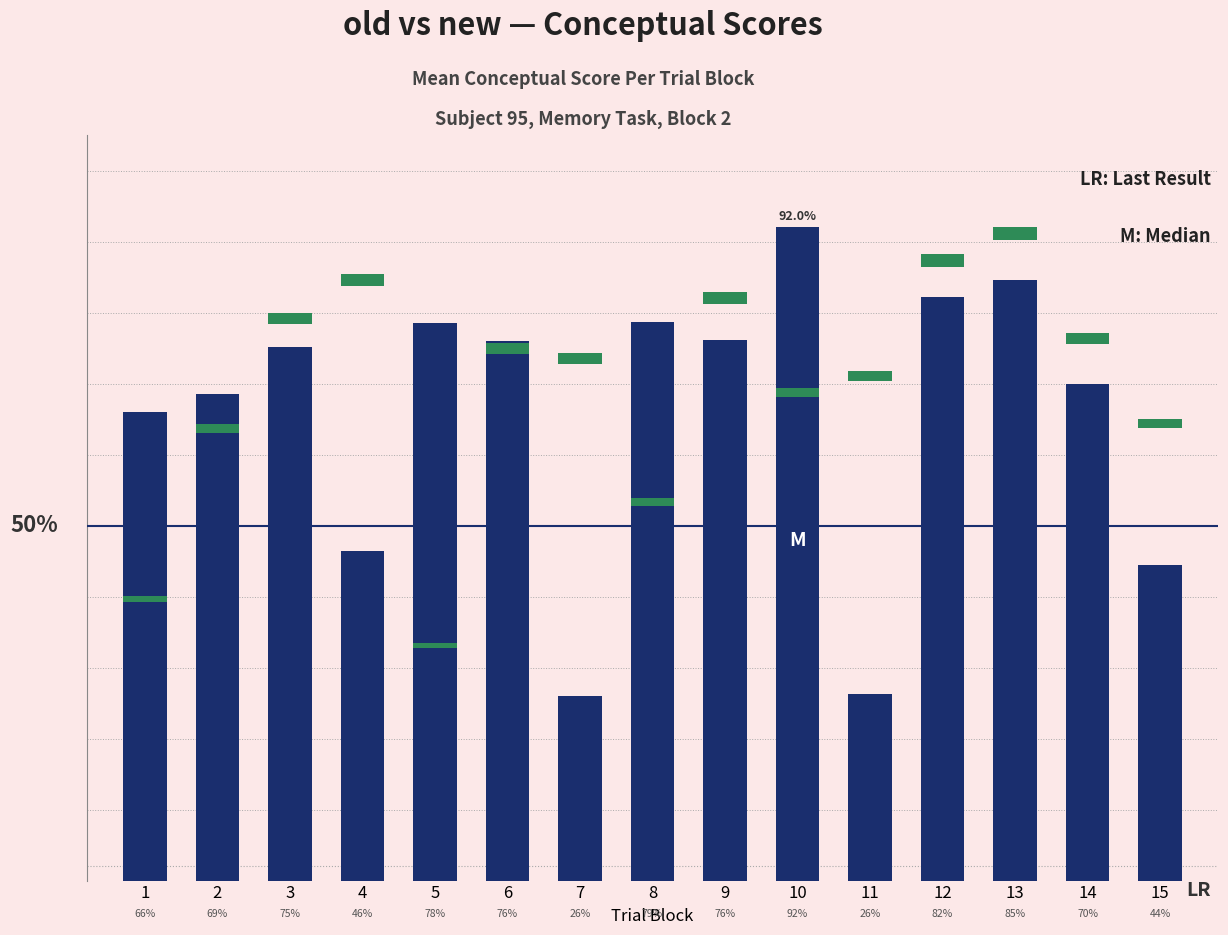

What is the sum of all new values?

21.1